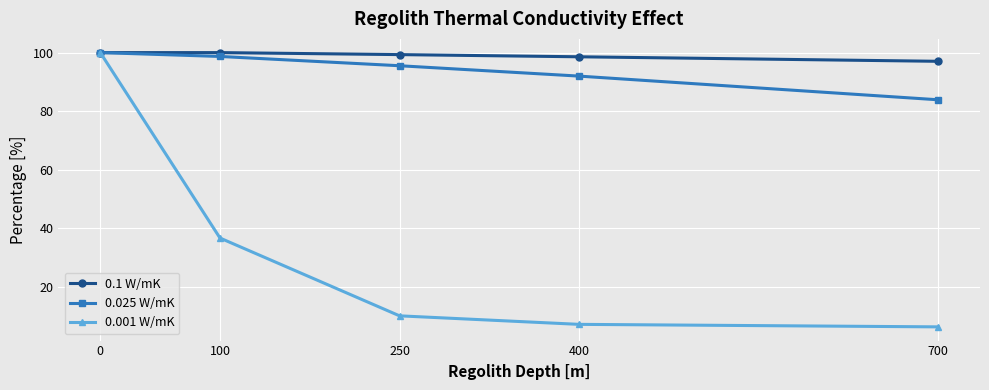

The 0.1 W/mK series shows 158.0 at 400. True or false?

False